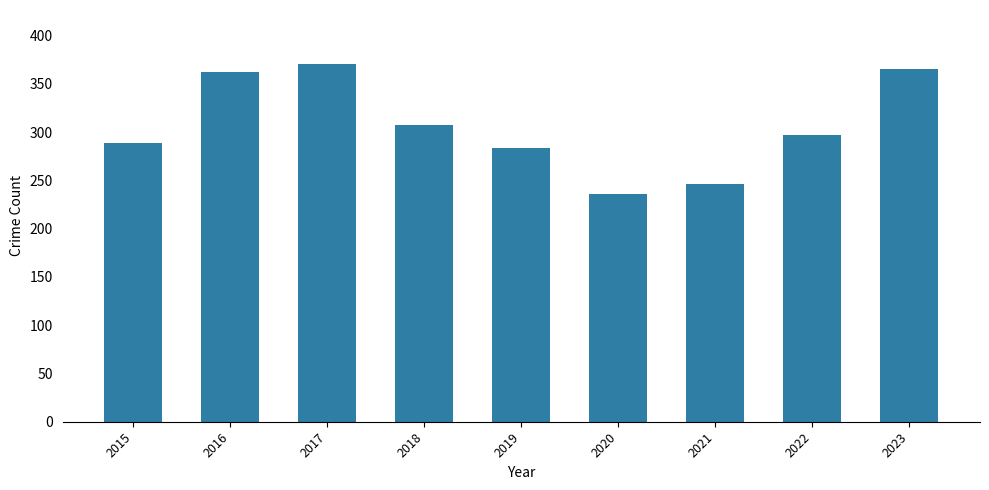

What is the sum of all values?

2757